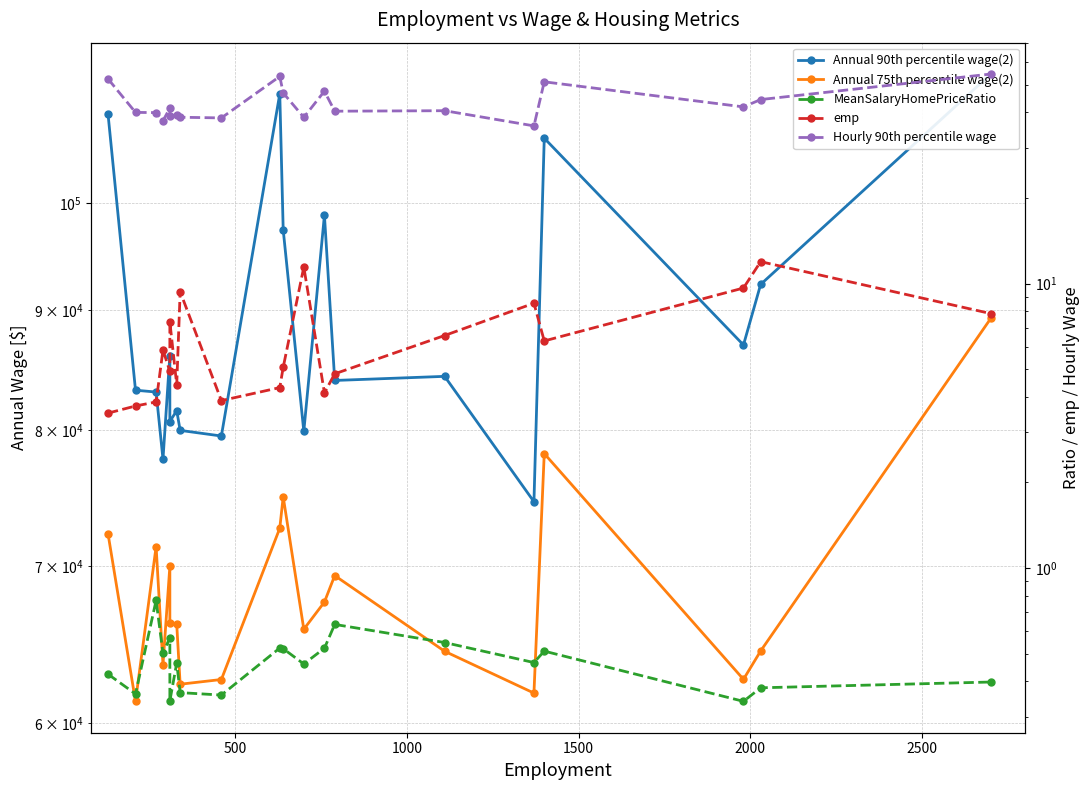

What is the average value of the Annual 75th percentile wage(2) series?

68343.0